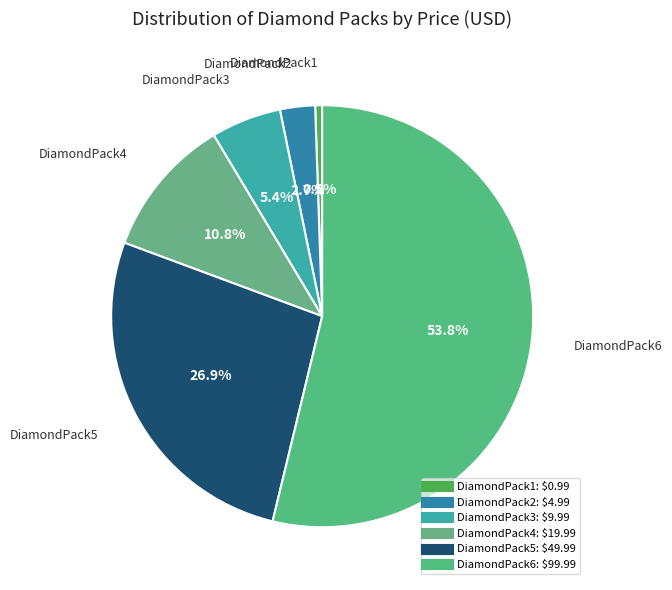

Is DiamondPack6 the majority of the pie?

Yes